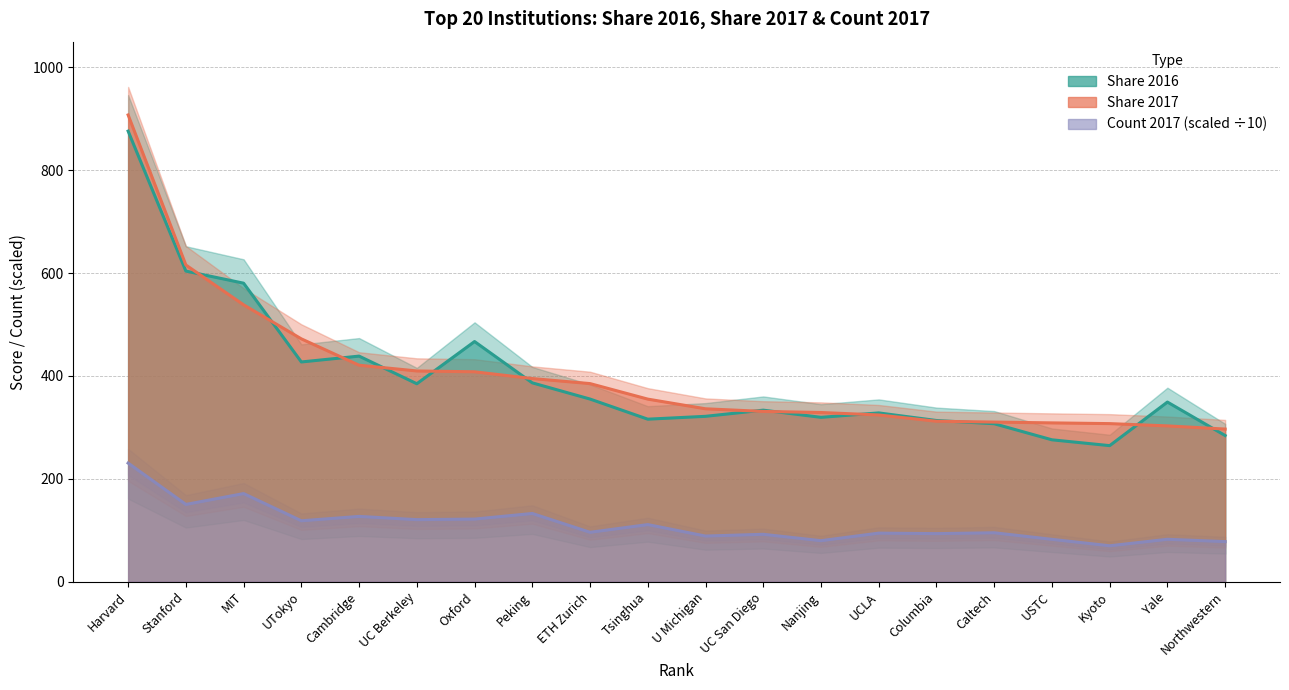

What is the average value of the Share 2017 series?

403.2